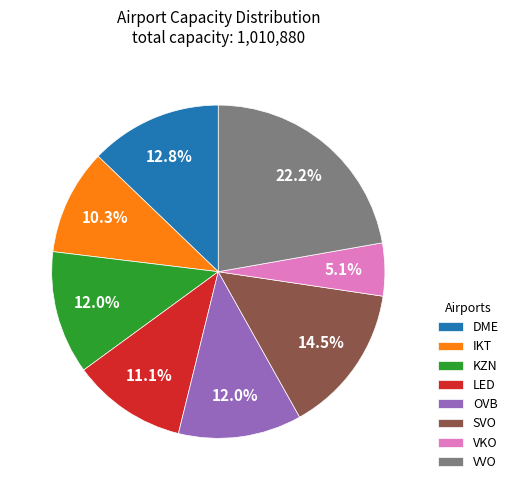

How many segments does this pie chart have?

8